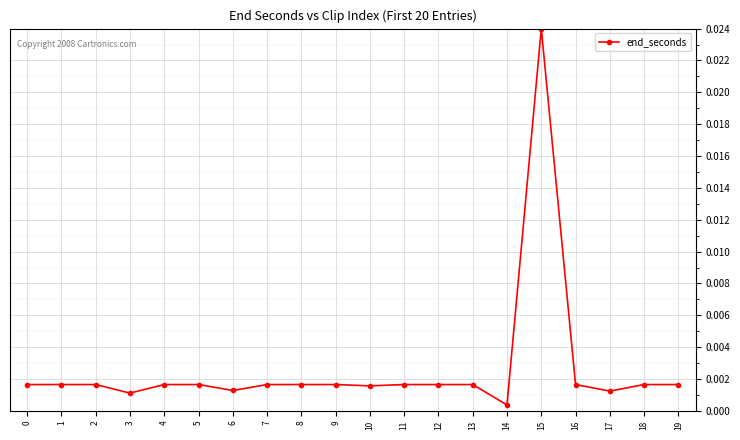

Which category has the lowest value across all series?

14